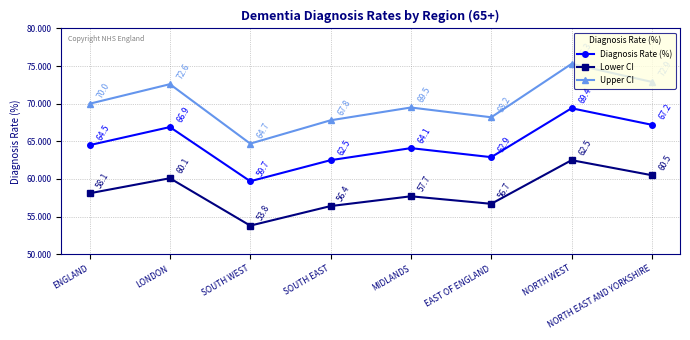

True or false: Upper CI and Diagnosis Rate (%) cross at least once.

False